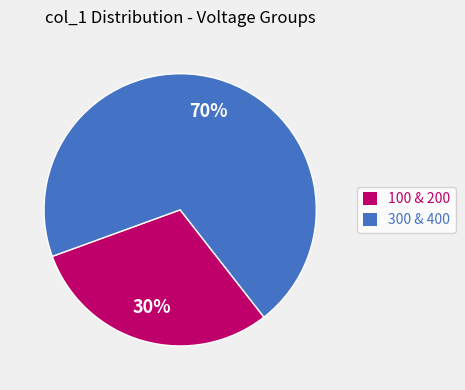

How many slices are in this pie chart?

2